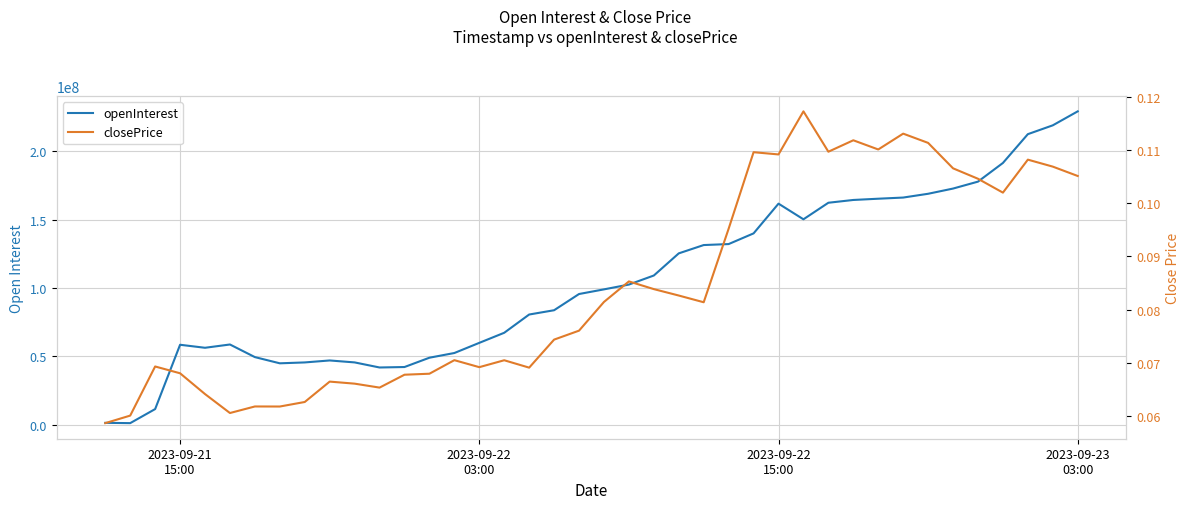

What is the average value of the openInterest series?

104386114.2